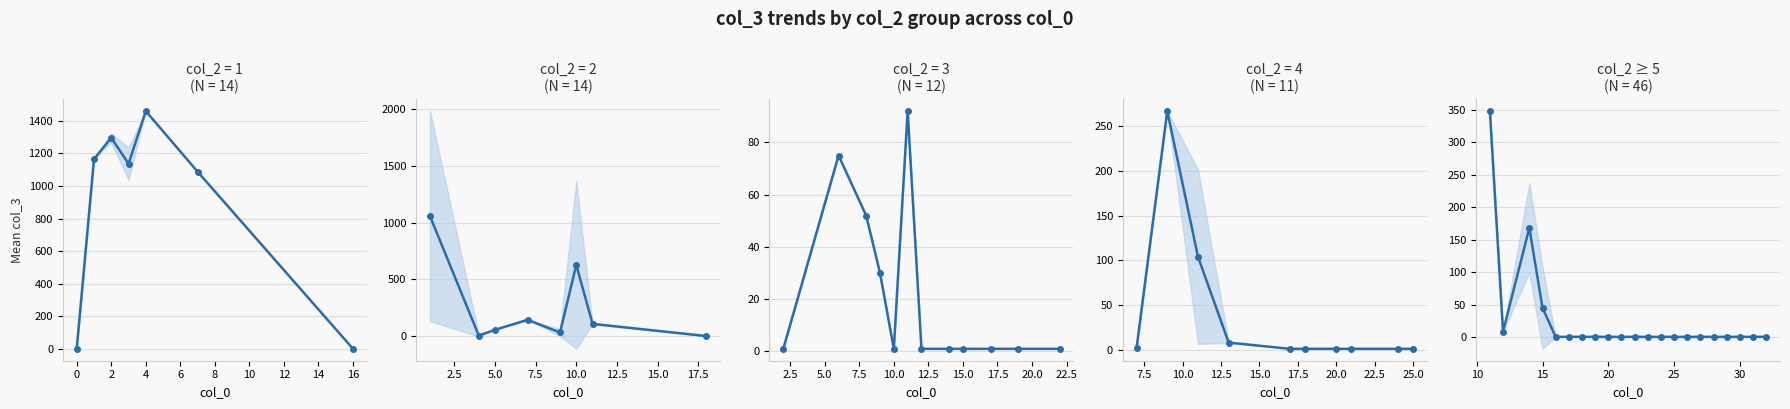

Is it true that the value at −2 is 473.7?

False